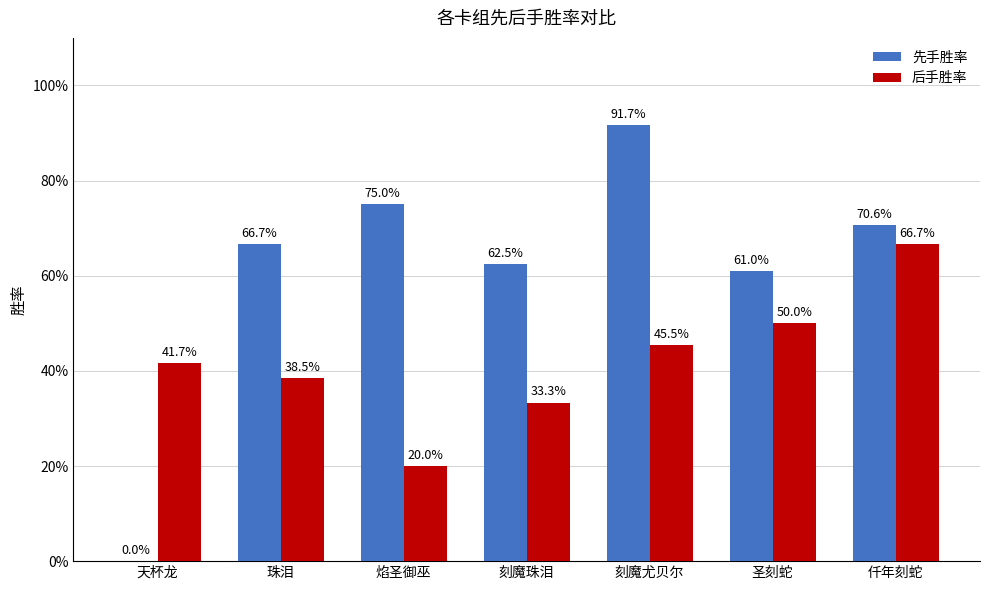

What are all the series names shown in the legend?

先手胜率, 后手胜率